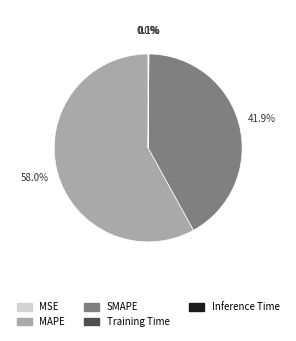

What is the total percentage of MAPE and SMAPE?

99.8%